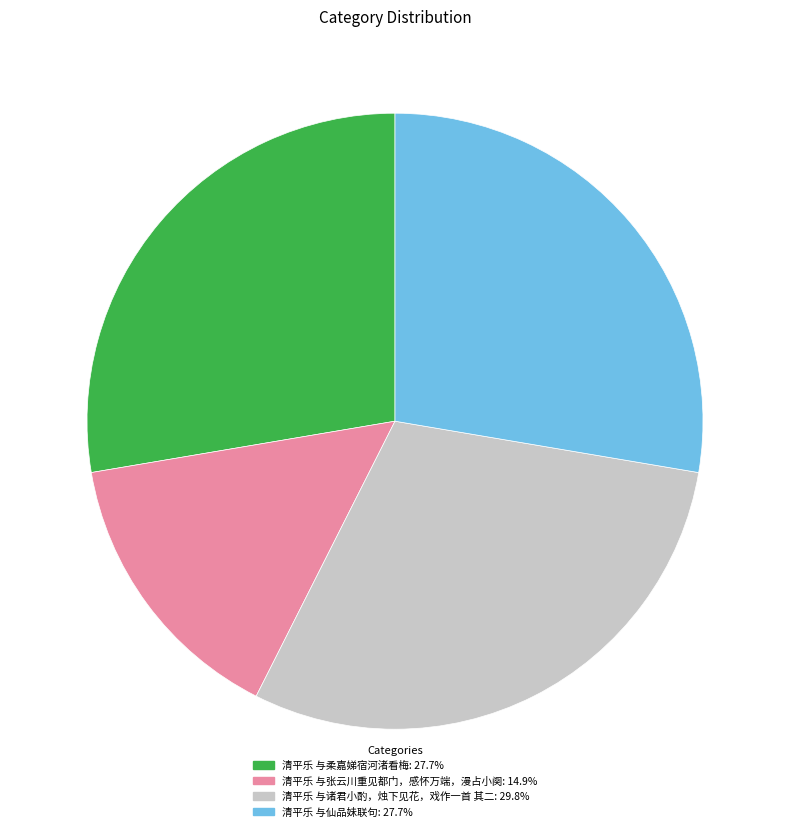

Which category has the biggest portion of the pie?

清平乐 与诸君小酌，烛下见花，戏作一首 其二